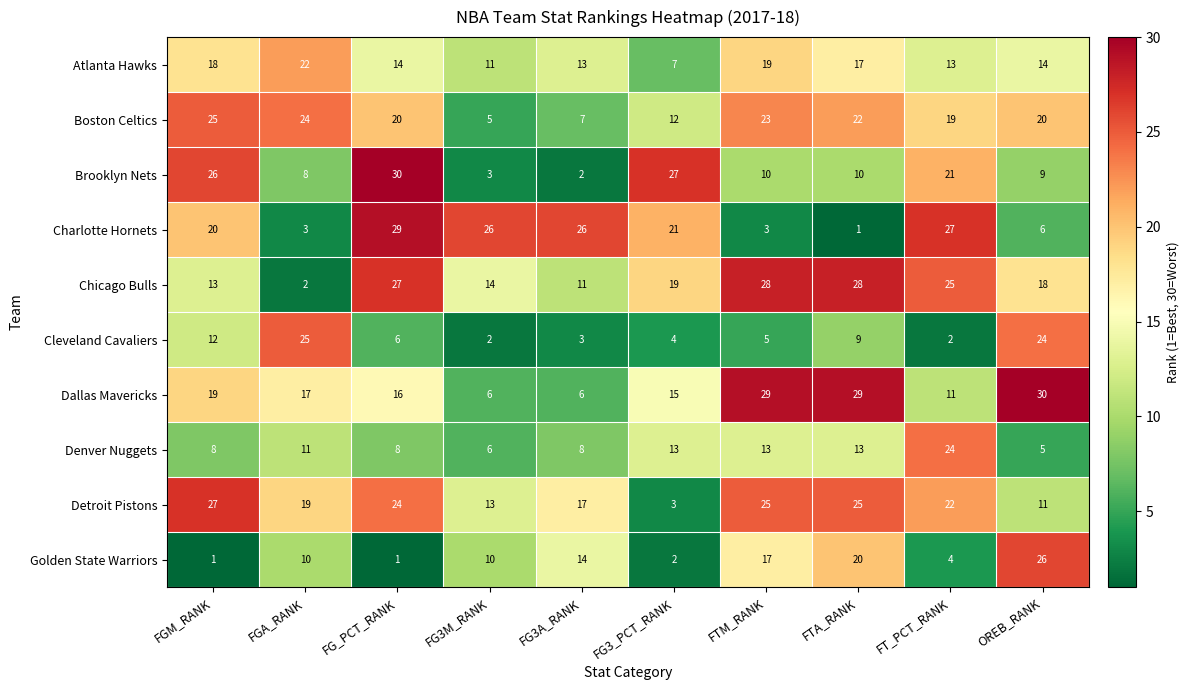

What is the maximum value shown in the chart?

30